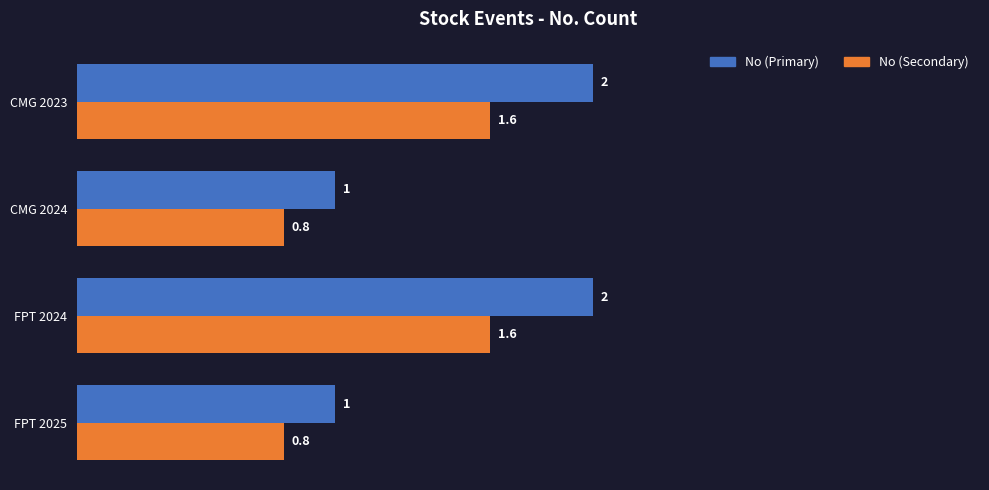

What are all the series names shown in the legend?

No (Primary), No (Secondary)